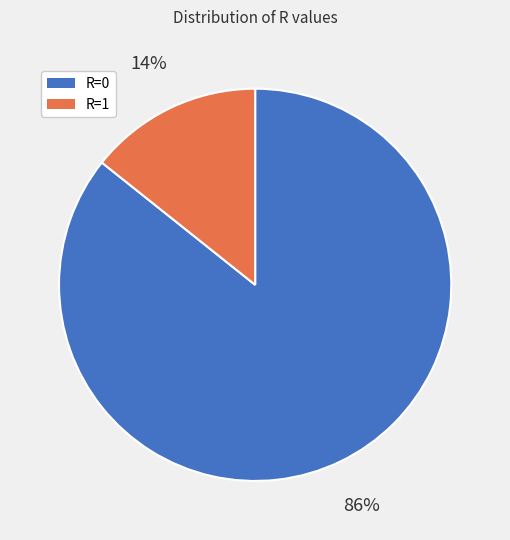

Does any single category account for the majority?

Yes